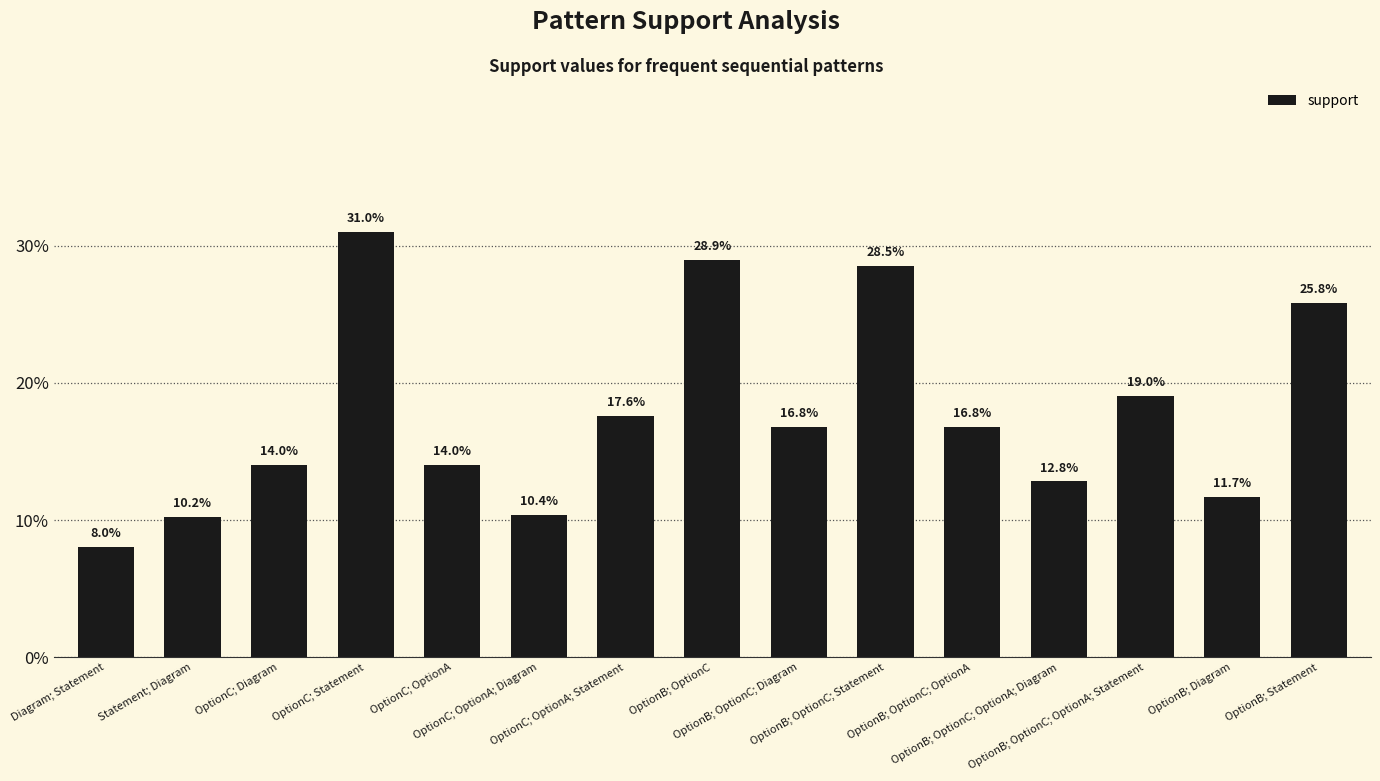

Reading left to right, what are all the values shown in this chart?

Diagram; Statement=0.1	Statement; Diagram=0.1	OptionC; Diagram=0.1	OptionC; Statement=0.3	OptionC; OptionA=0.1	OptionC; OptionA; Diagram=0.1	OptionC; OptionA; Statement=0.2	OptionB; OptionC=0.3	OptionB; OptionC; Diagram=0.2	OptionB; OptionC; Statement=0.3	OptionB; OptionC; OptionA=0.2	OptionB; OptionC; OptionA; Diagram=0.1	OptionB; OptionC; OptionA; Statement=0.2	OptionB; Diagram=0.1	OptionB; Statement=0.3